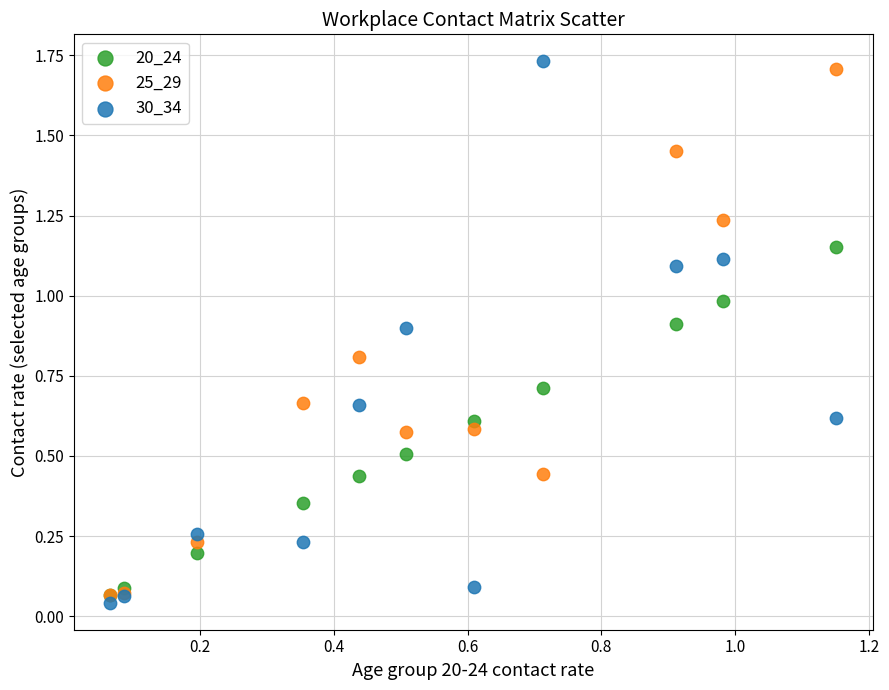

What are all the series names shown in the legend?

20_24, 25_29, 30_34